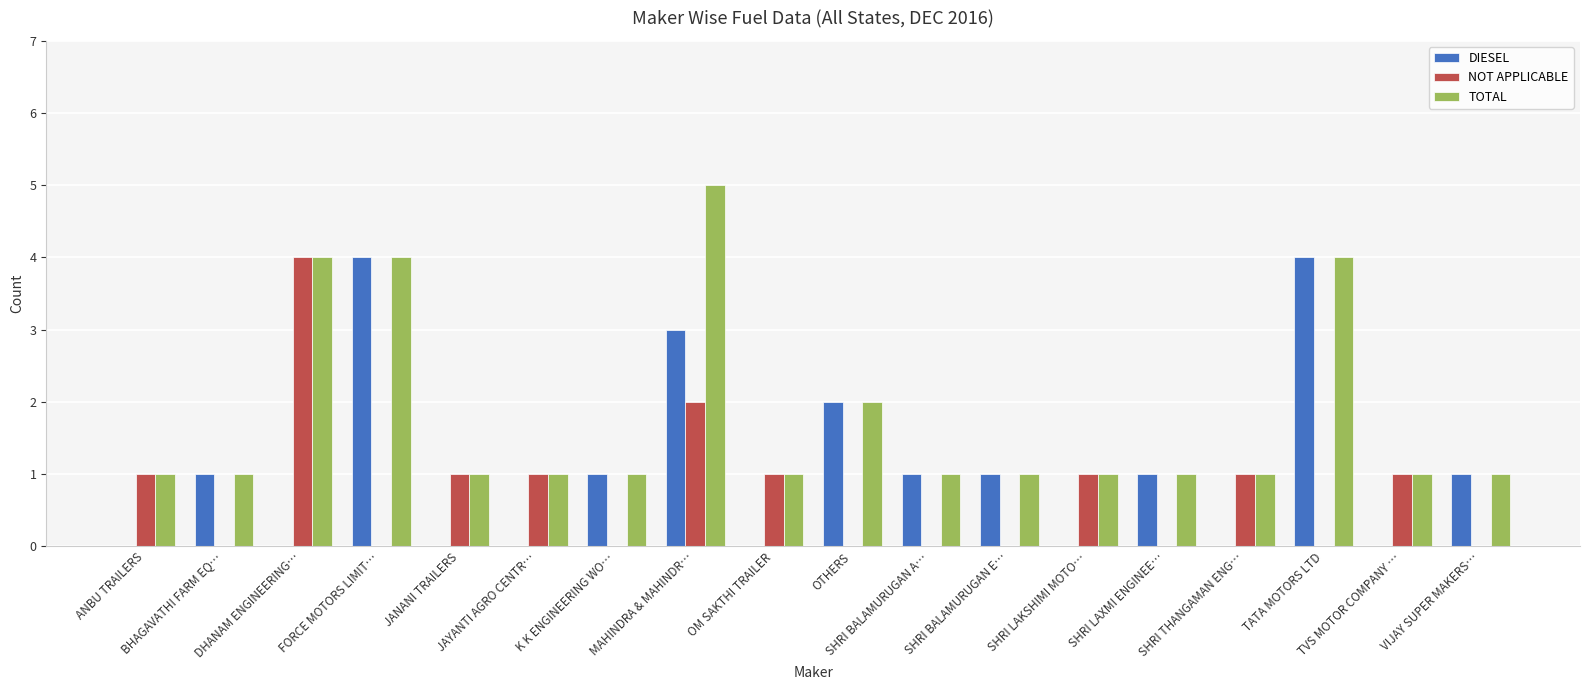

What is the maximum value for DIESEL?

4